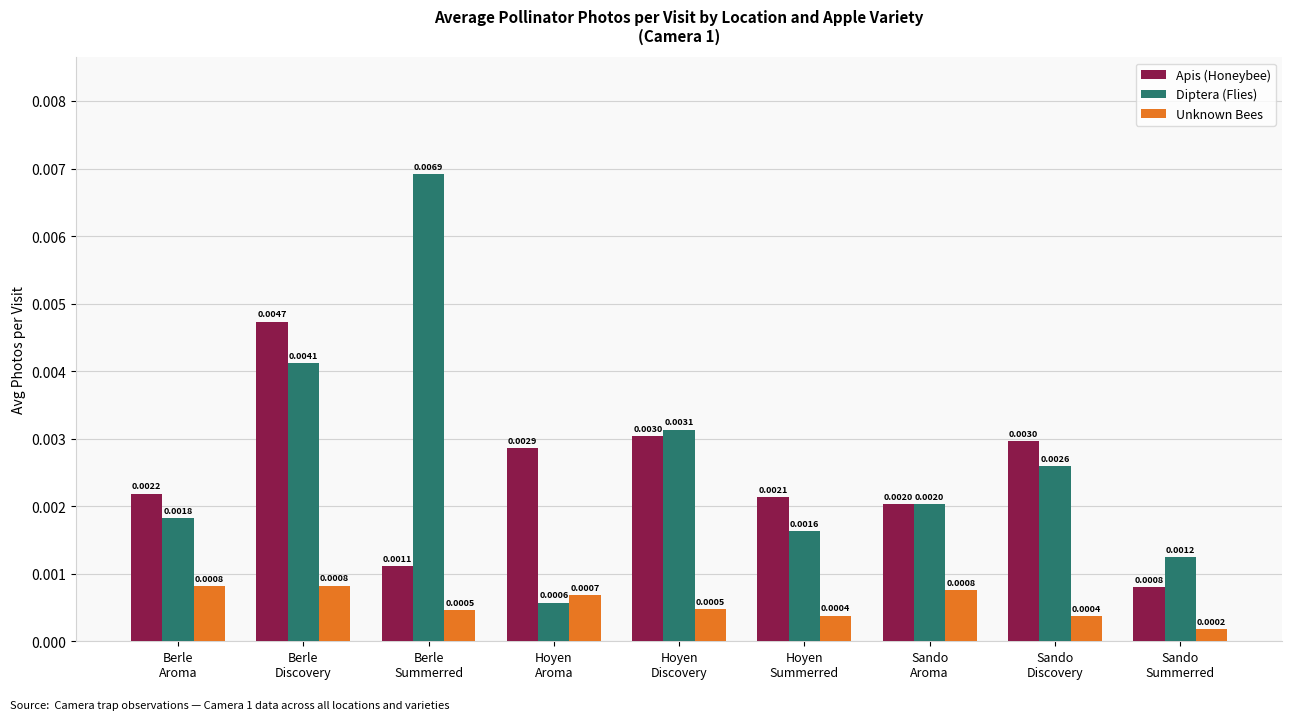

Which category has the highest value across all series?

Berle
Summerred